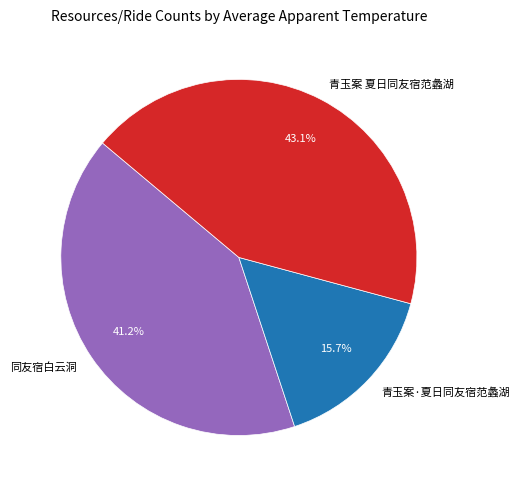

The 同友宿白云洞 slice represents 36% of the pie. True or false?

False